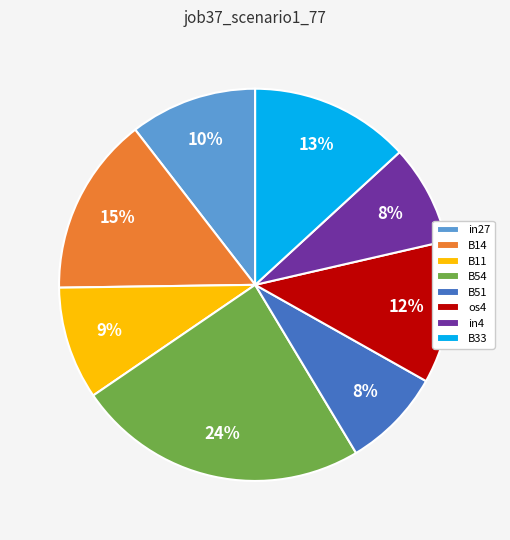

Is it true that B11 is 4% of the pie?

False